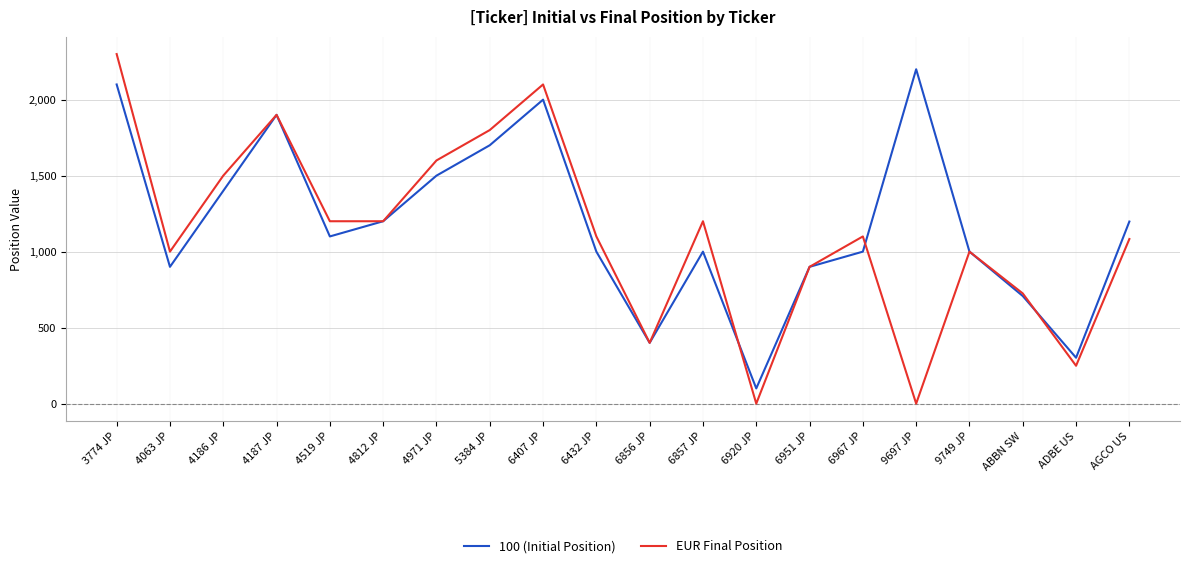

In 100 (Initial Position), how many points are higher than both neighbors (excluding endpoints)?

4